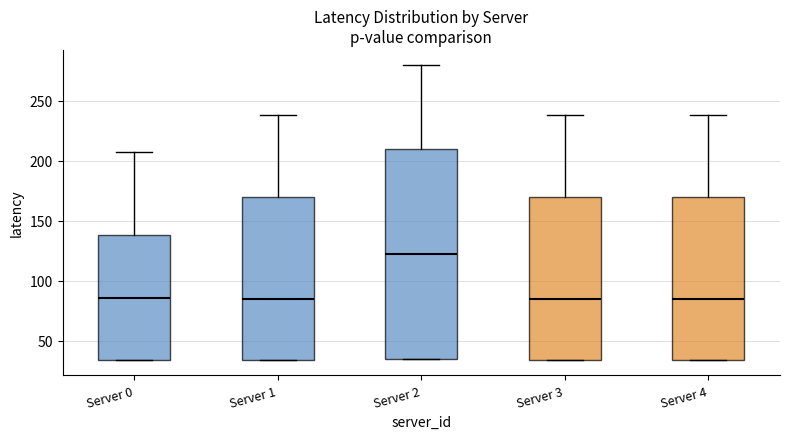

Which box is the tallest, from its lower edge to its upper edge?

Server 2